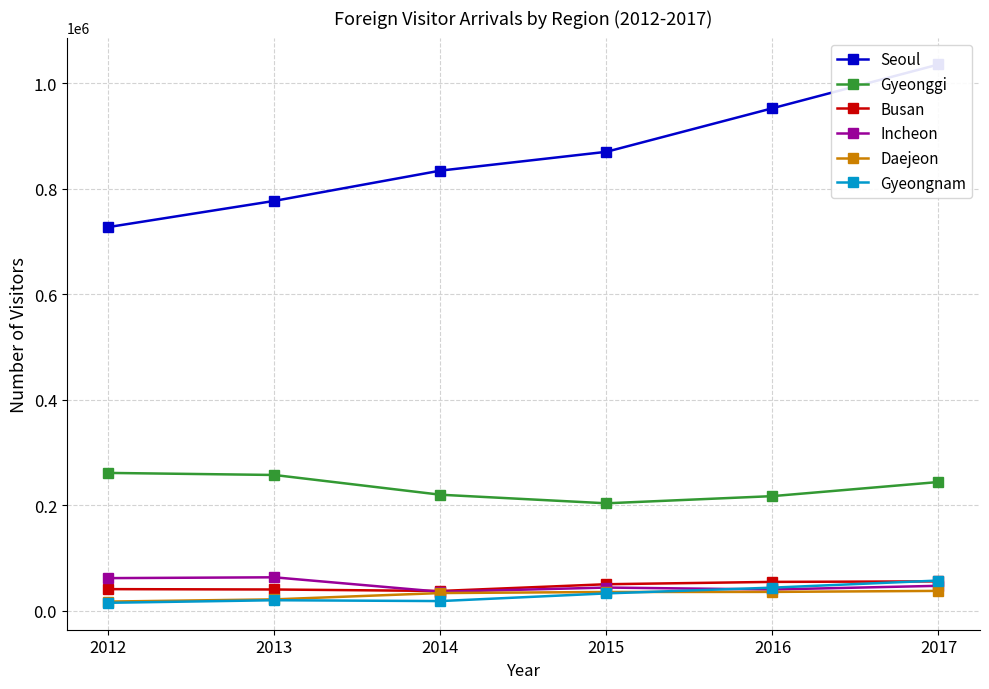

Reading right to left, extract all data points from this chart.

Seoul: 2017=1035247	2016=952324	2015=869816	2014=834148	2013=776794	2012=727168
Gyeonggi: 2017=244124	2016=217385	2015=203781	2014=220060	2013=257464	2012=261368
Busan: 2017=55870	2016=54881	2015=50448	2014=37674	2013=40476	2012=41159
Incheon: 2017=47446	2016=40468	2015=44149	2014=36189	2013=63572	2012=62011
Daejeon: 2017=37833	2016=35910	2015=35741	2014=33737	2013=21772	2012=17569
Gyeongnam: 2017=57450	2016=43977	2015=33075	2014=18528	2013=20126	2012=15248